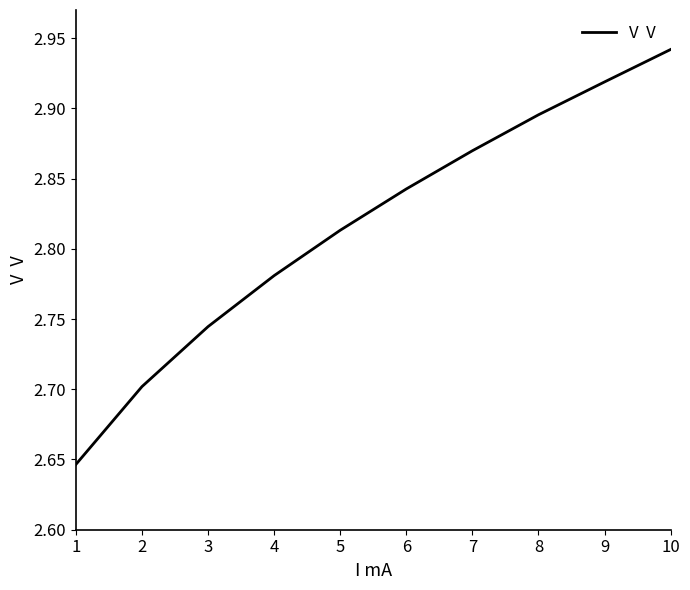

The chart shows a value of 0.8 at 1. True or false?

False